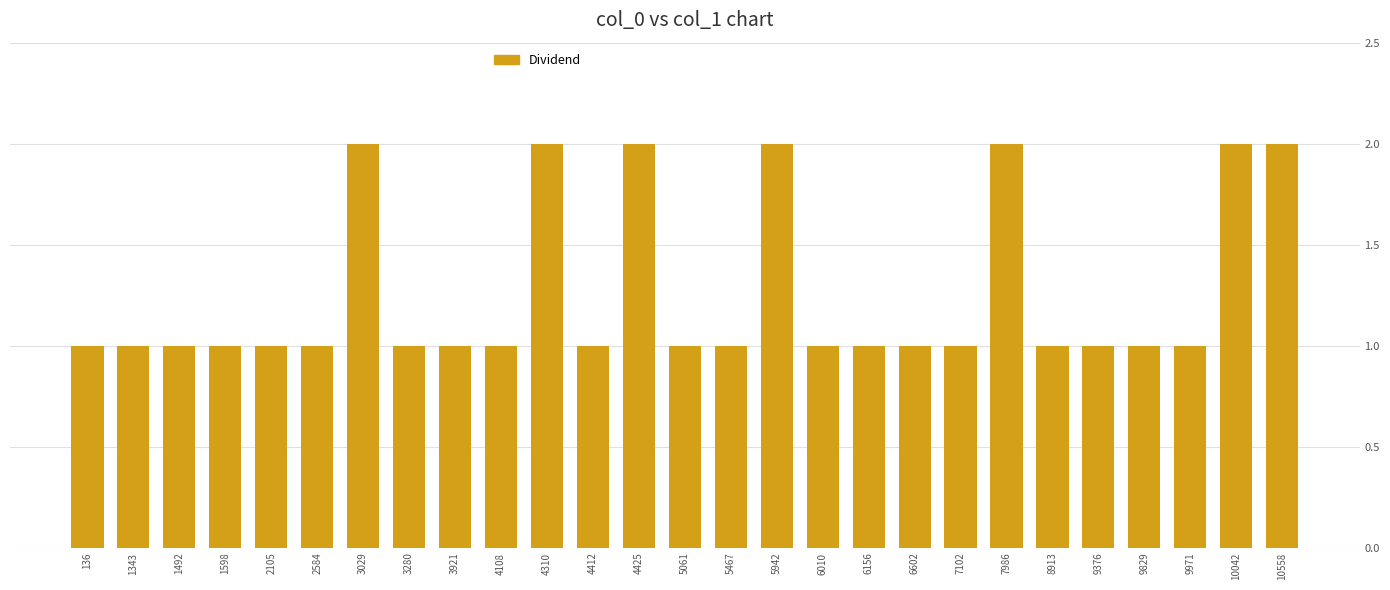

Are the bars horizontal?

No